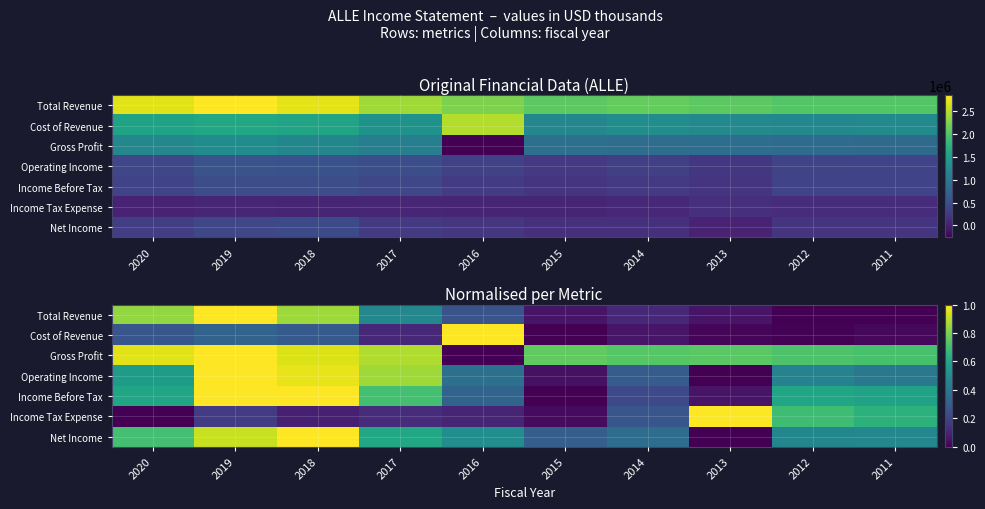

At which category is the sum across all series the highest?

2019